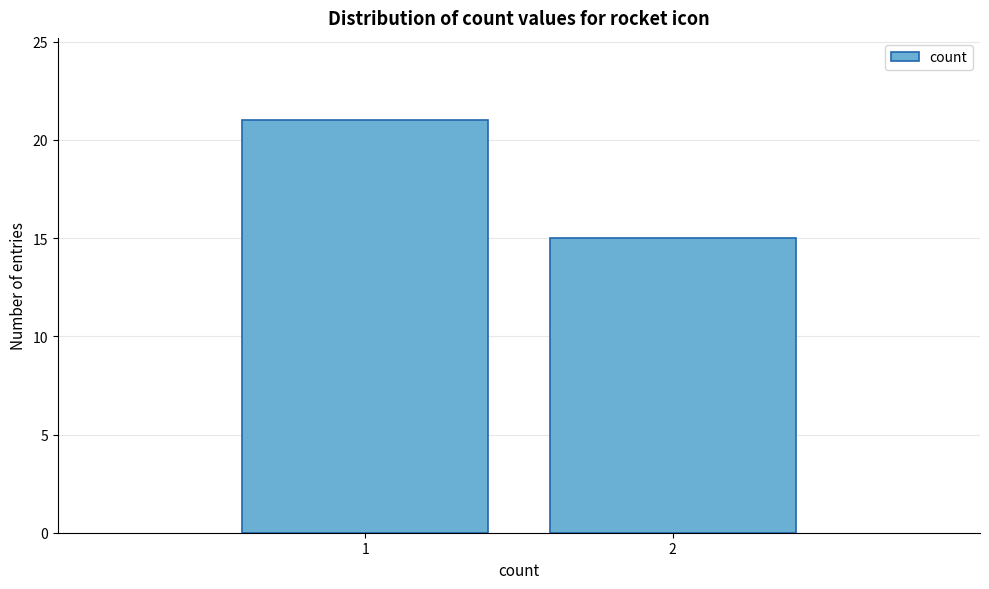

Reading left to right, extract all data points from this chart.

21	15